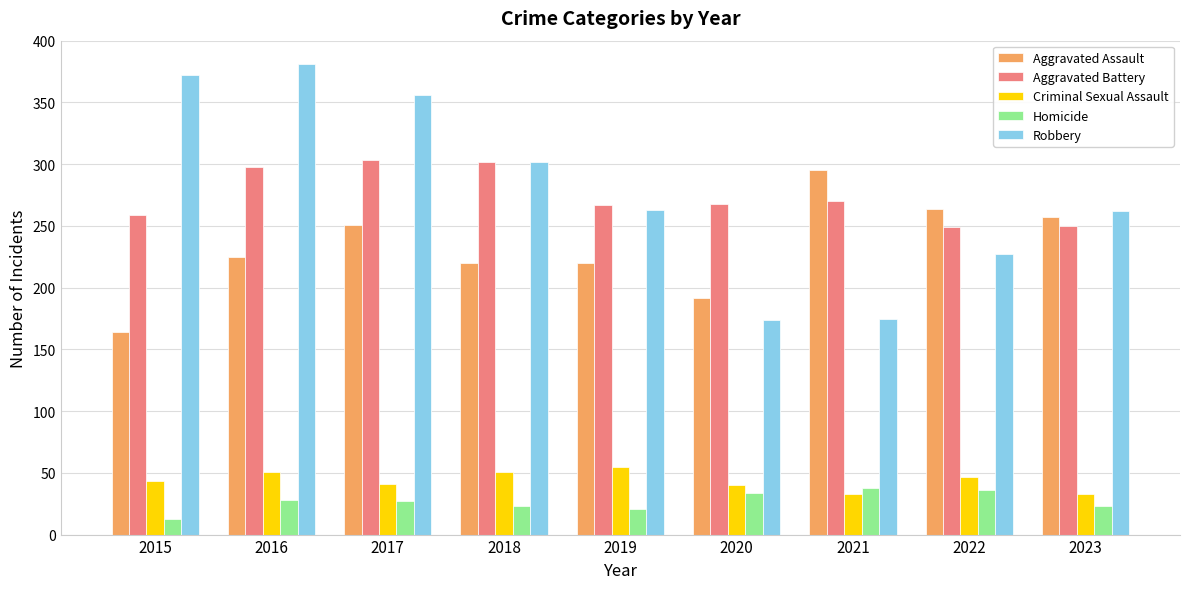

At how many categories does at least one series exceed 22?

9